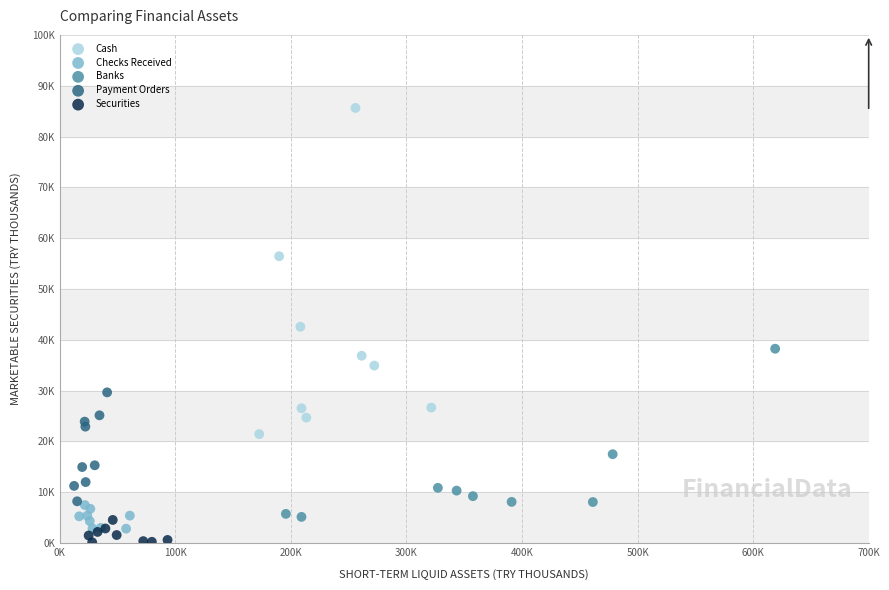

Which series contains the lowest Y value?

Securities